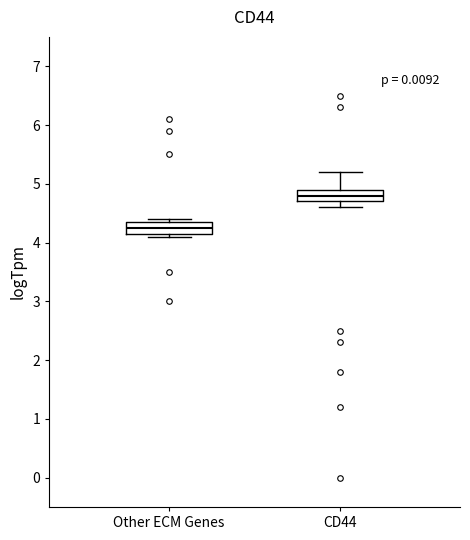

Reading left to right, transcribe this box plot: for each box, give where its median line is, the range the box spans, and where its two whiskers end, as read against the y-axis. The values are not printed on the chart, so give them approximately, as read against the axis.

Other ECM Genes: median 4.3, box 4.2 to 4.4, whiskers 4.1 to 4.4 (just above the box's upper edge)
CD44: median 4.8, box 4.7 to 4.9, whiskers 4.6 to 5.2